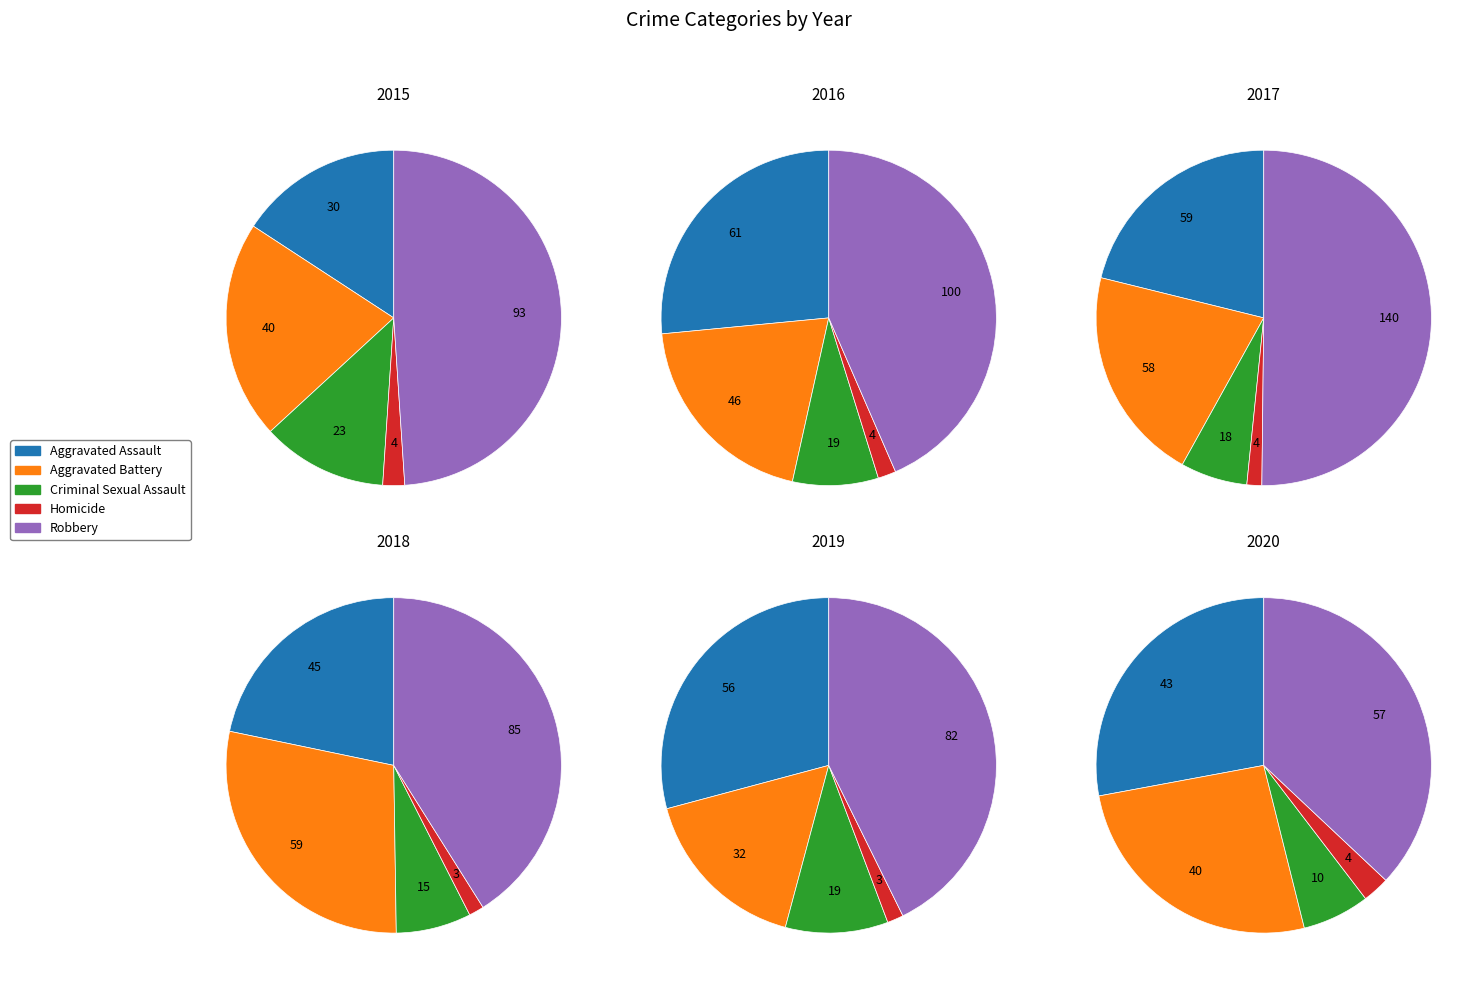

To the nearest percent, what is the combined percentage of Homicide and Aggravated Battery?

22%